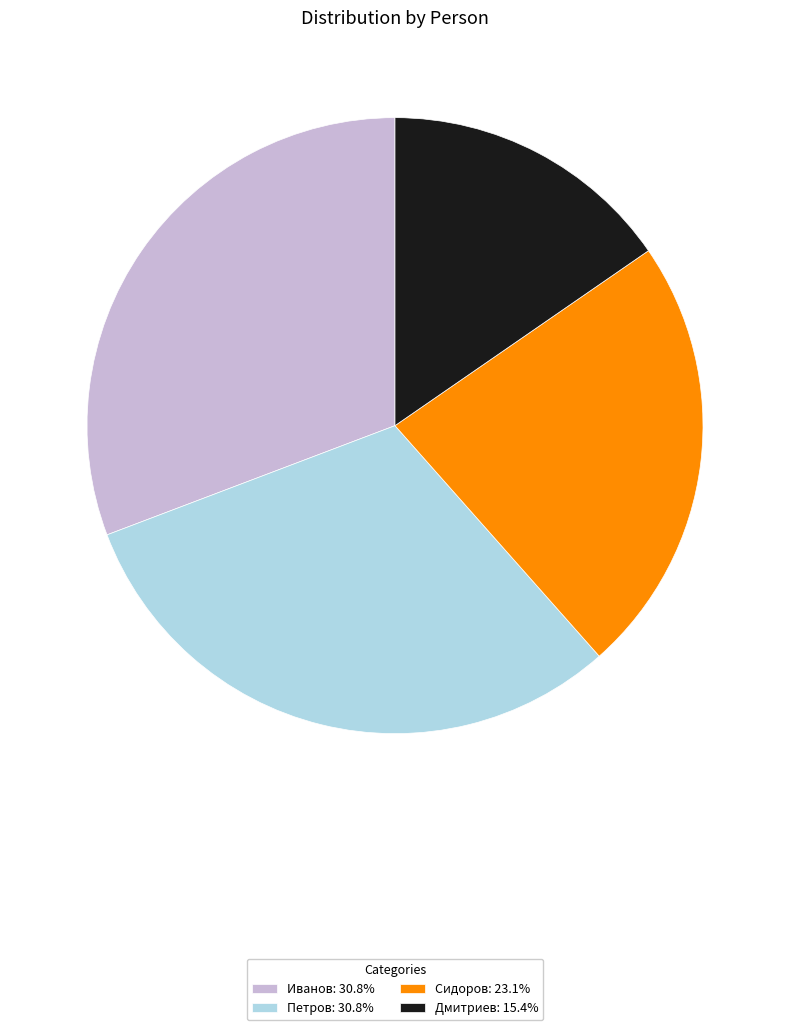

Approximately how many times larger is the value at Петров: 30.8% compared to Дмитриев: 15.4%?

2.0